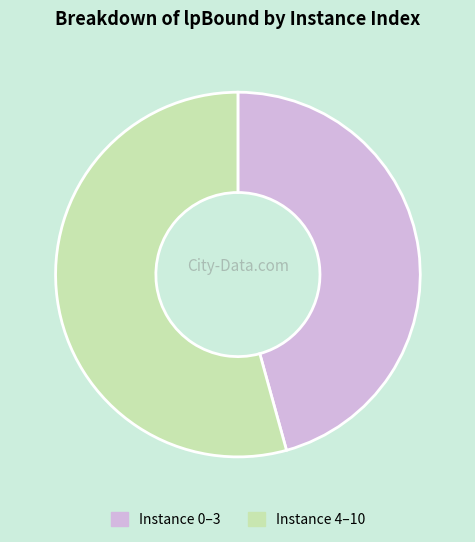

Combined, do Instance 0–3 and Instance 4–10 account for over 50%?

Yes